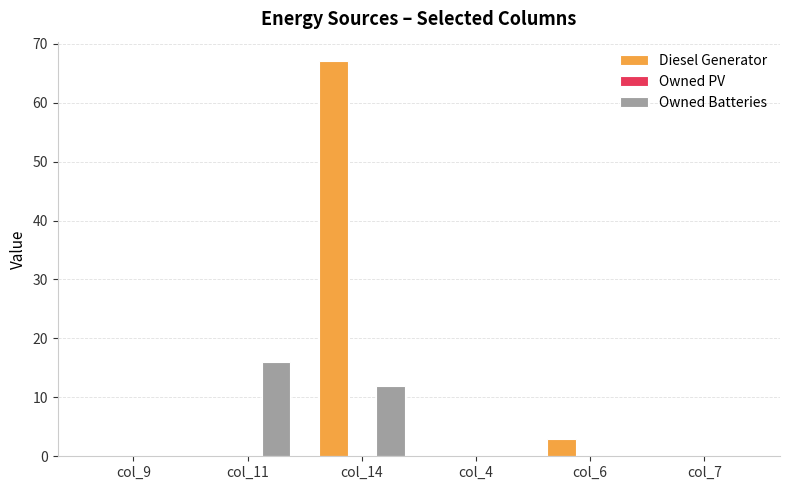

What is the greatest value displayed?

67.0